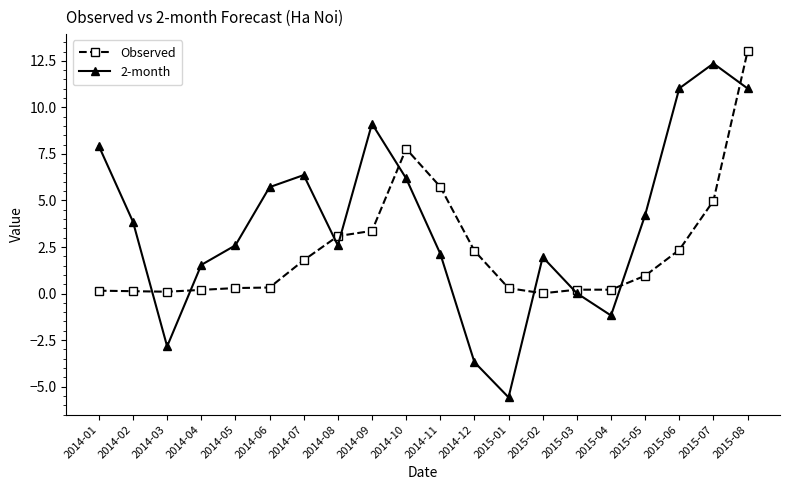

True or false: 2-month and Observed intersect in this chart.

True